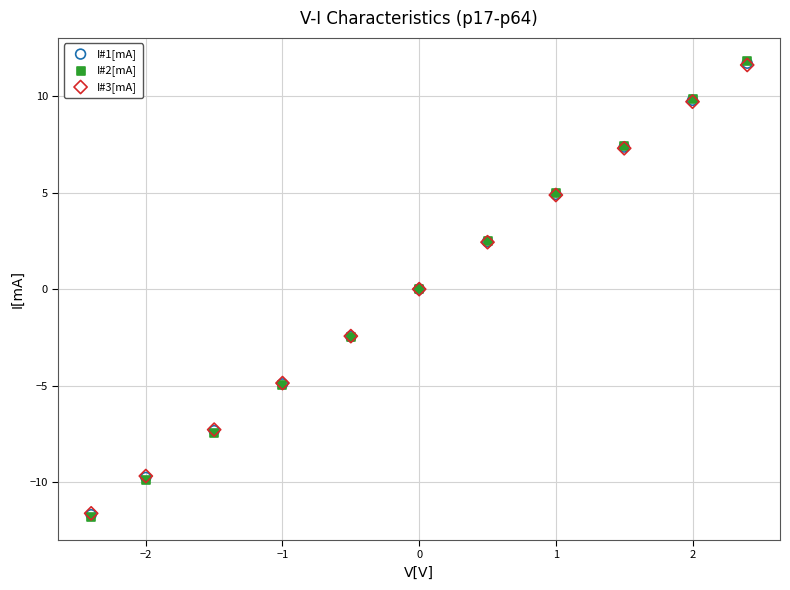

What are all the series names shown in the legend?

I#1[mA], I#2[mA], I#3[mA]